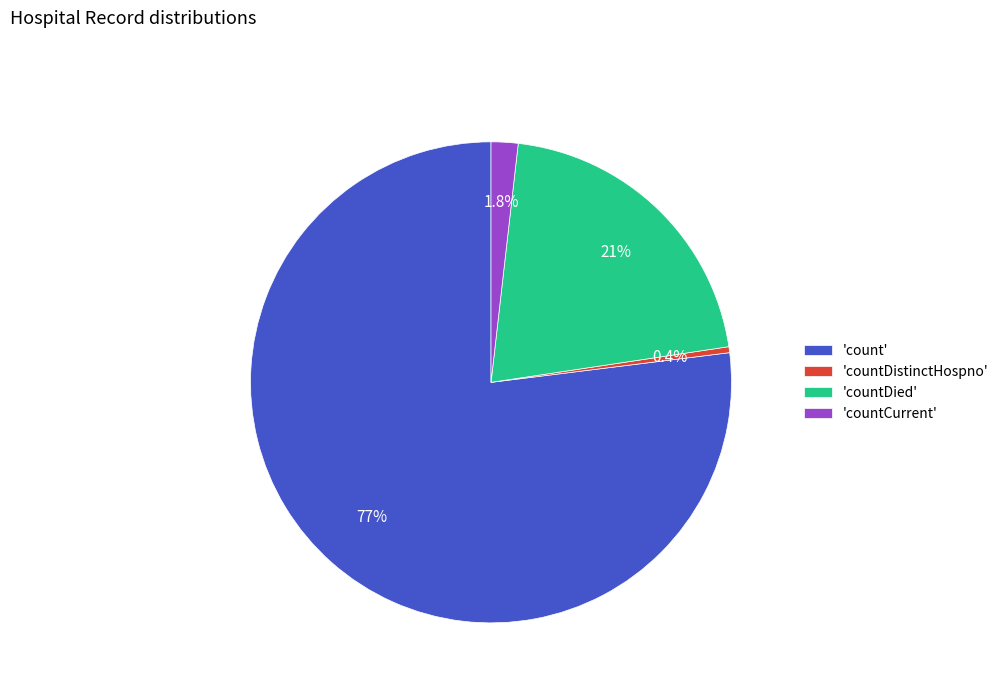

Which category accounts for the majority?

'count'